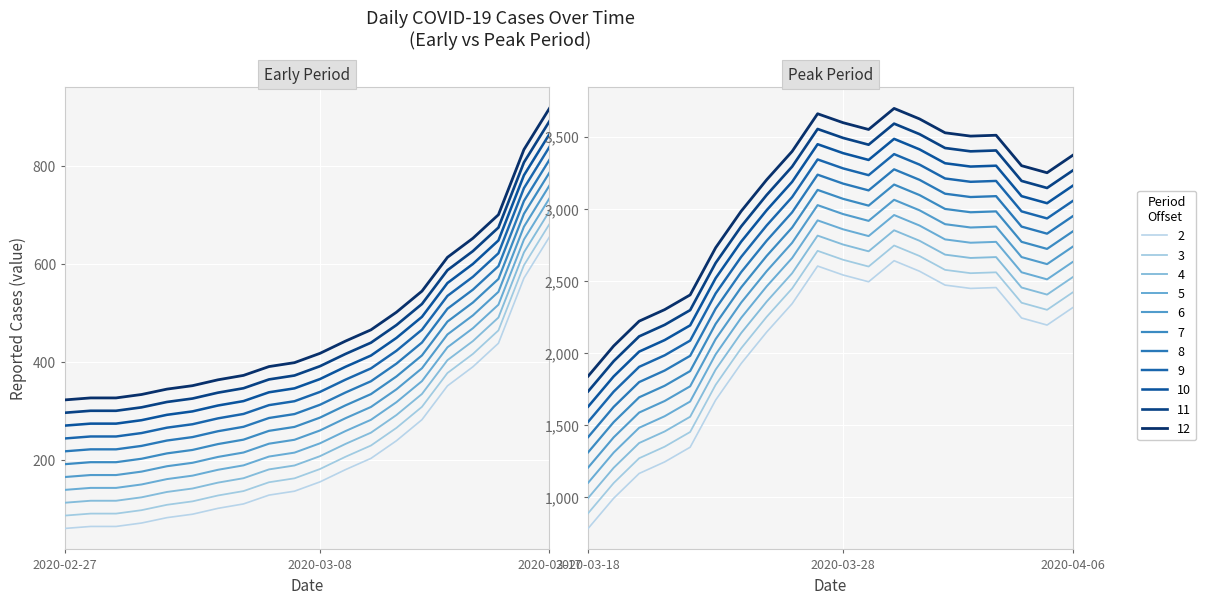

What position from the left is 2020-03-19?

22